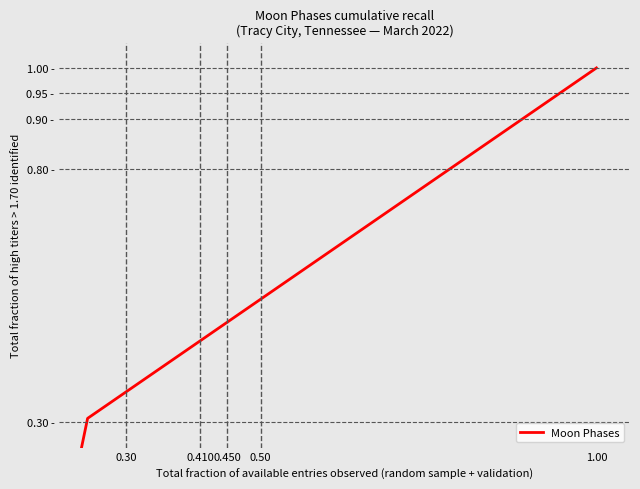

What is the value of the 19th point from the left?

1.0